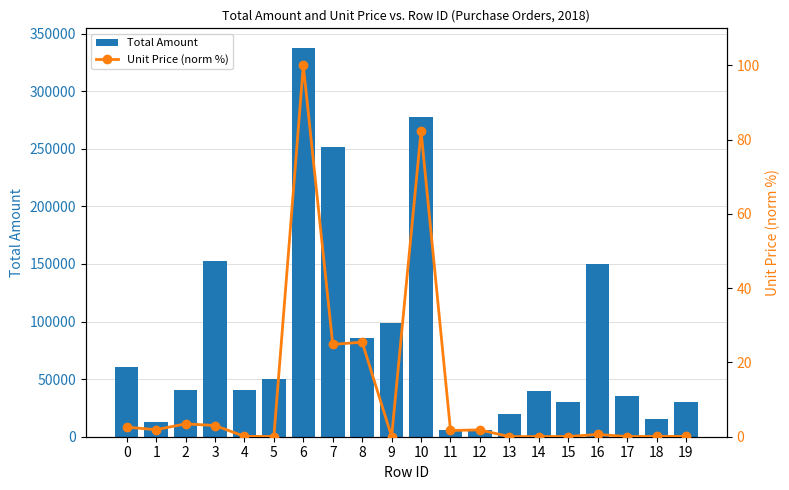

At which label is Total Amount closest to 171720?

3